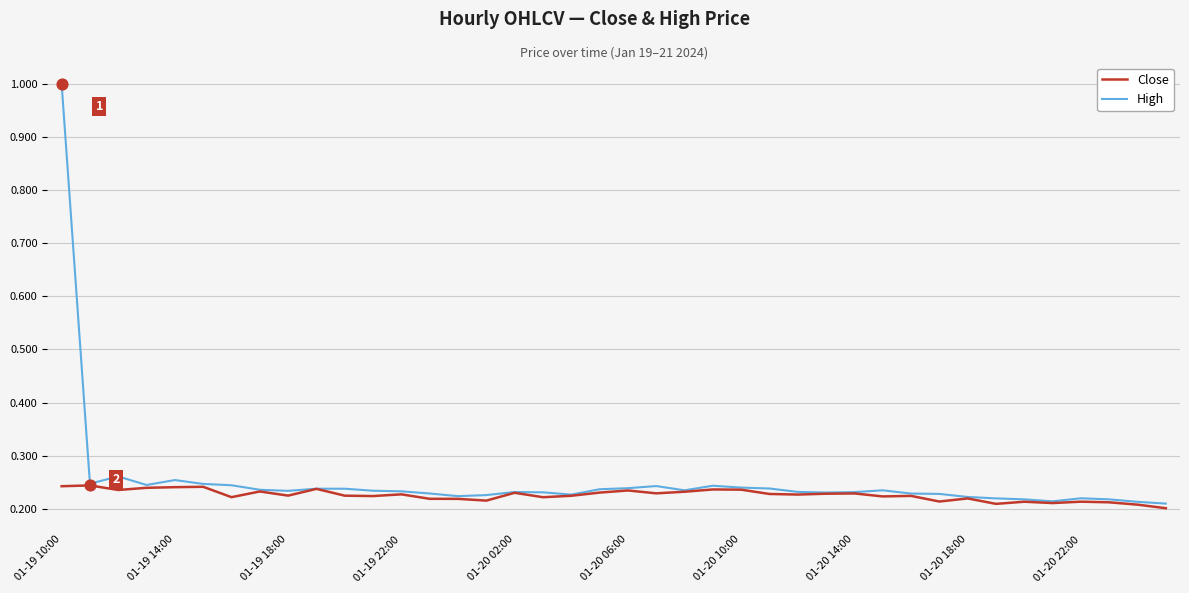

List the series in order of their peak value, lowest first.

Close, High